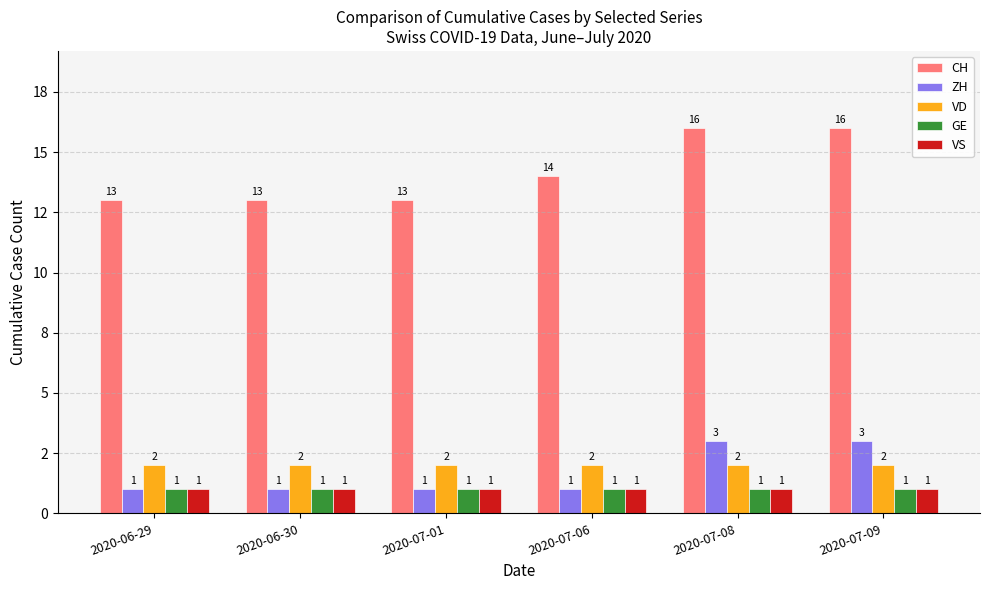

What are all the series names shown in the legend?

CH, ZH, VD, GE, VS